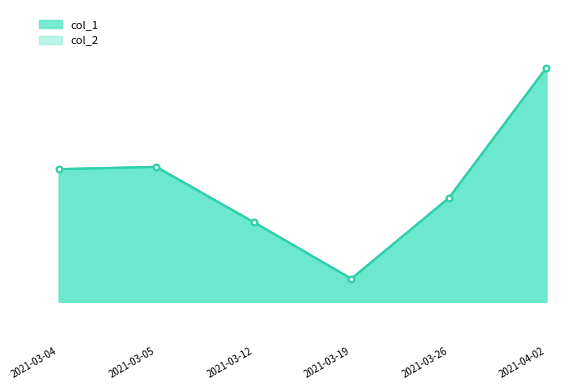

Which series has the largest total across all categories?

col_1